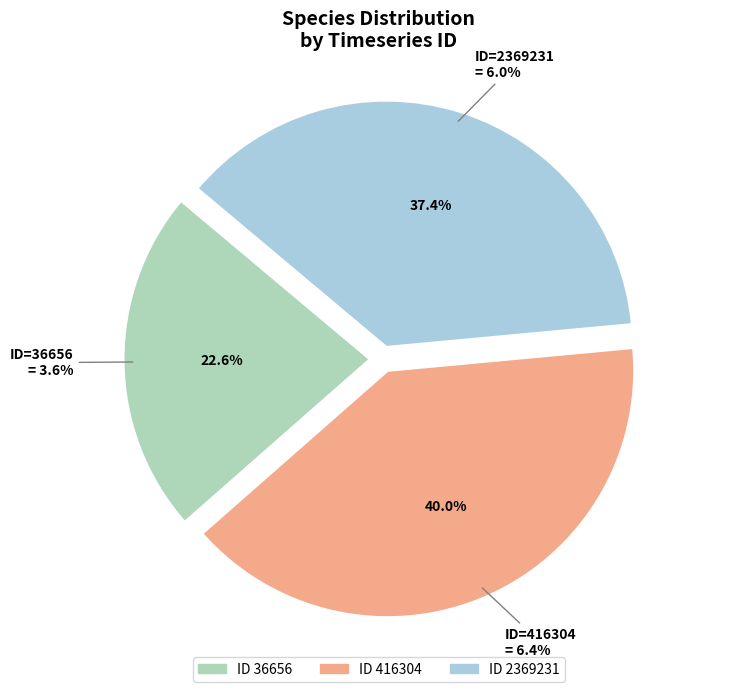

Count the number of slices in the pie.

6